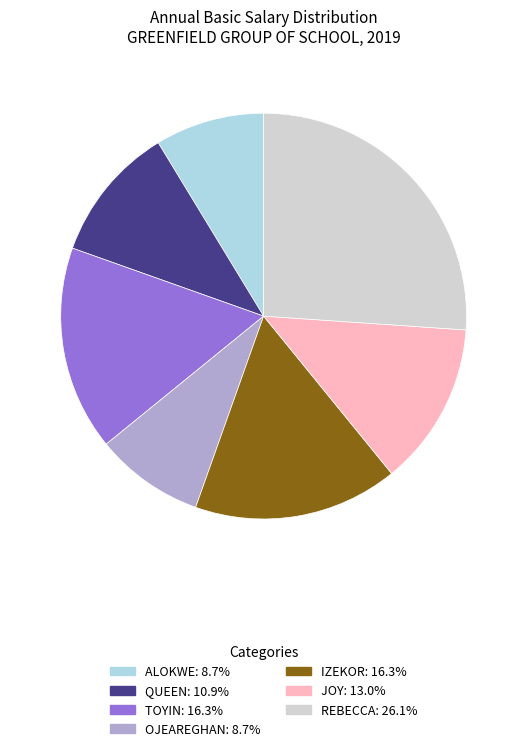

True or false: IZEKOR accounts for 16% of the total.

True